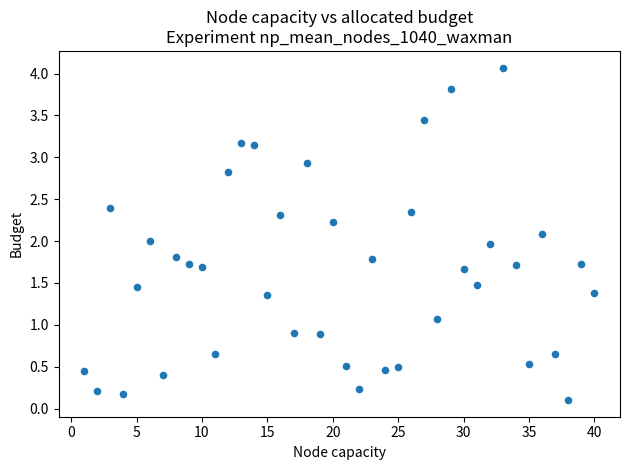

What is the range of Y values (max minus min)?

4.0